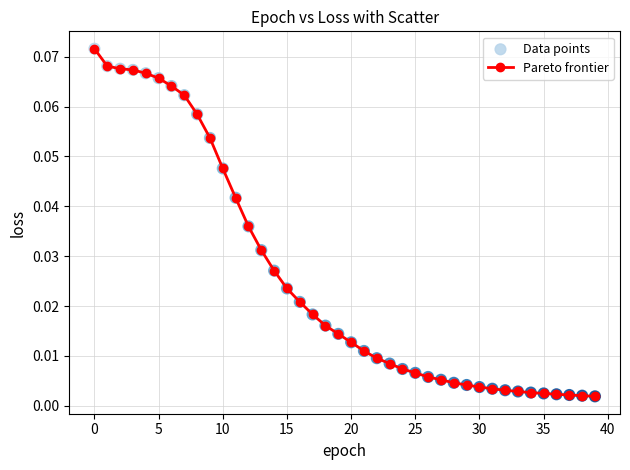

What is the sum of all values?

1.0